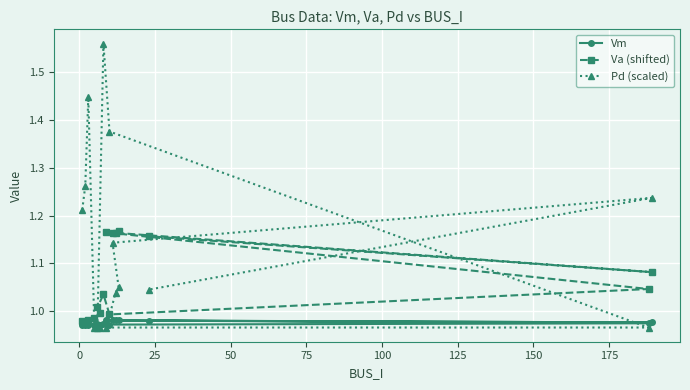

List the series in order of their overall mean, lowest first.

Vm, Va (shifted), Pd (scaled)